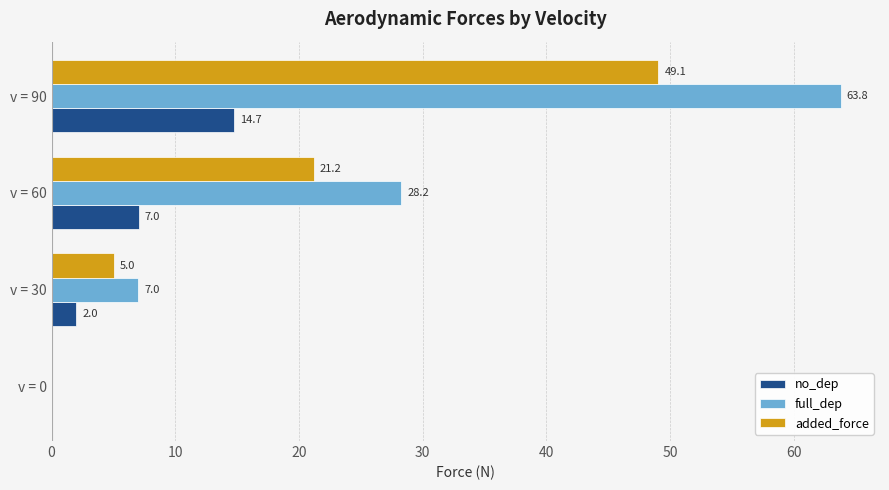

Count the number of categories in the chart.

4